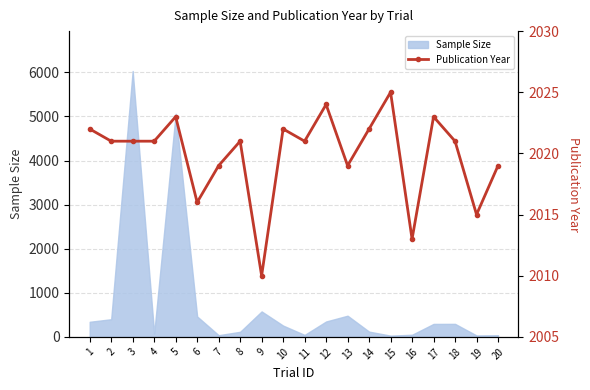

What is the difference between the maximum and second lowest values?

12